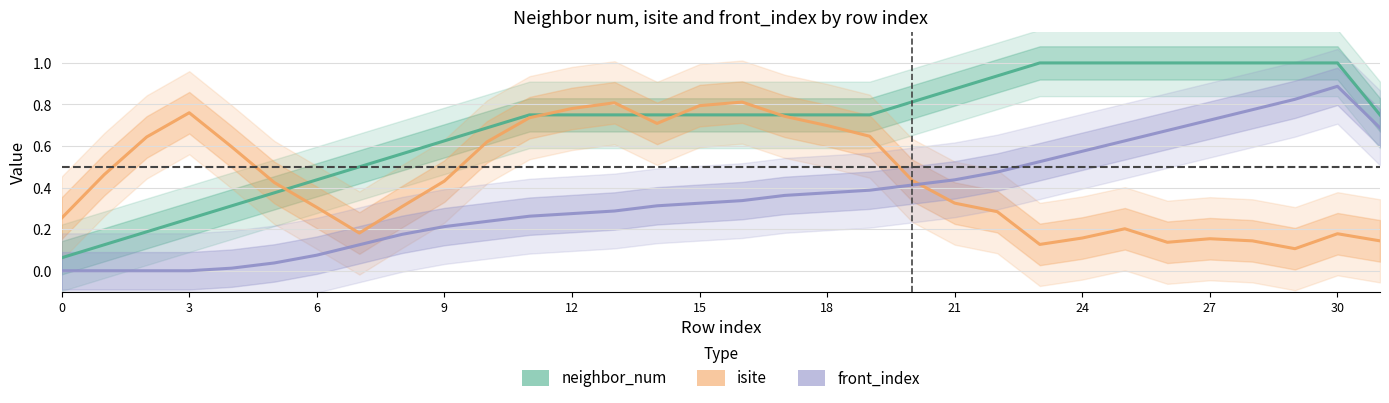

Which series ends up on top after the final intersection of neighbor_num and isite?

neighbor_num